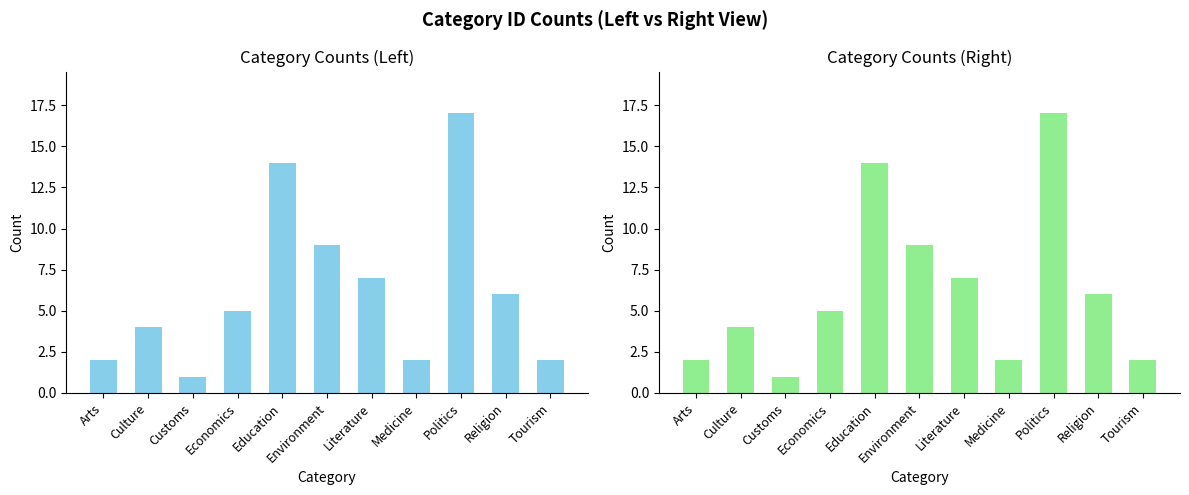

Are the bars horizontal?

No